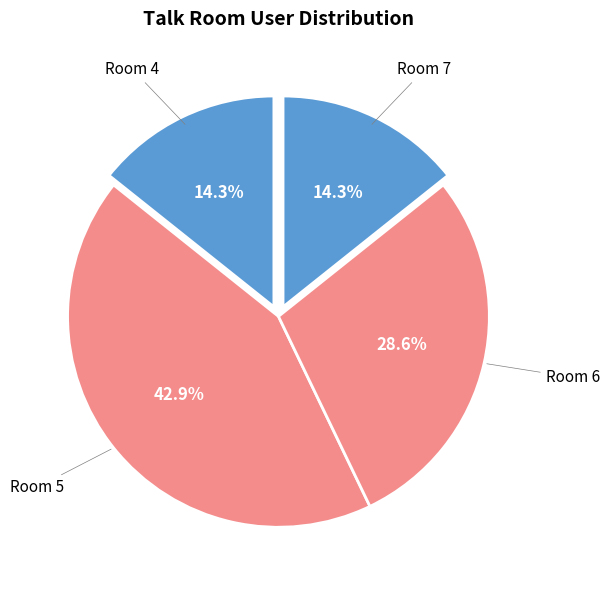

What is the largest slice in the pie chart?

Room 5